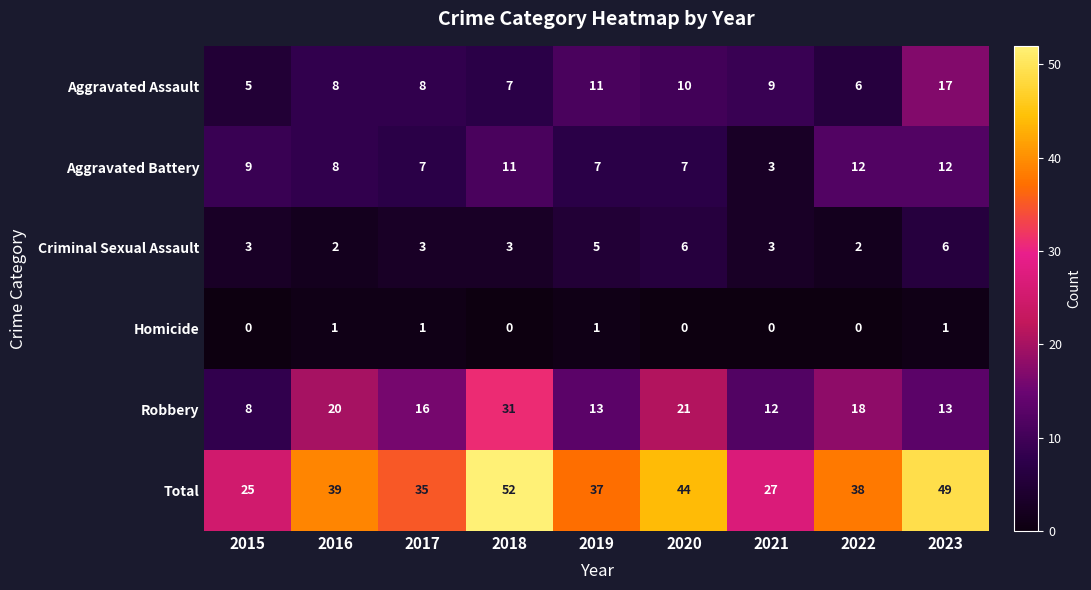

What is the approximate value of Robbery at 2023, to the nearest 5?

15